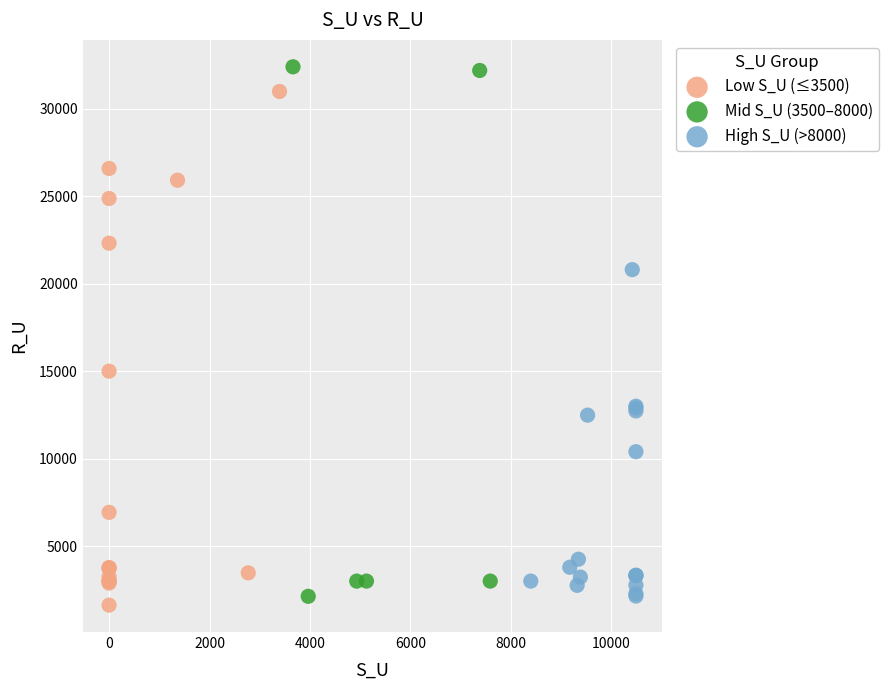

Which series reaches the maximum Y coordinate?

Mid S_U (3500–8000)